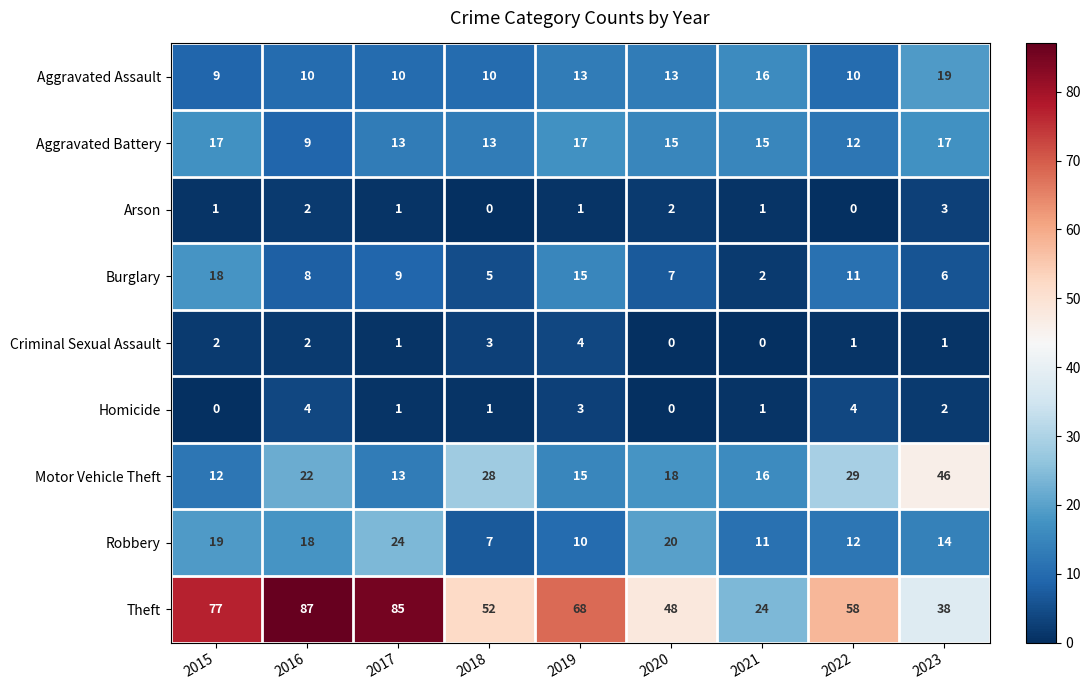

Between 2016 and 2018, which series saw the biggest shift?

Theft